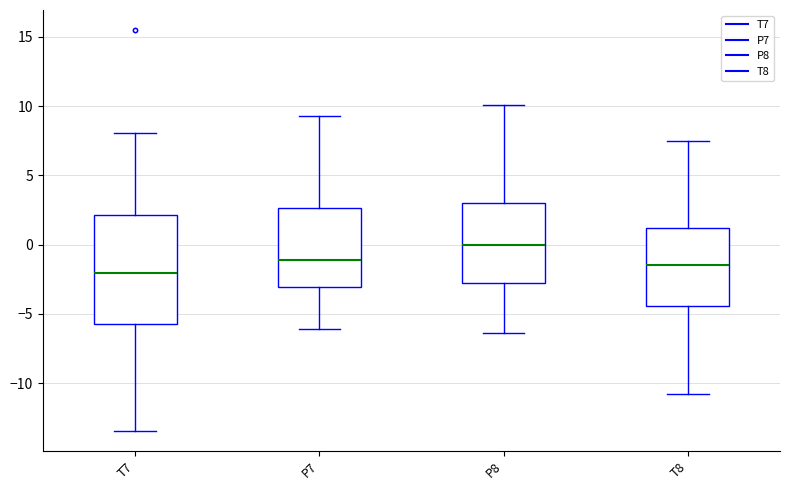

Which box is the tallest, from its lower edge to its upper edge?

T7